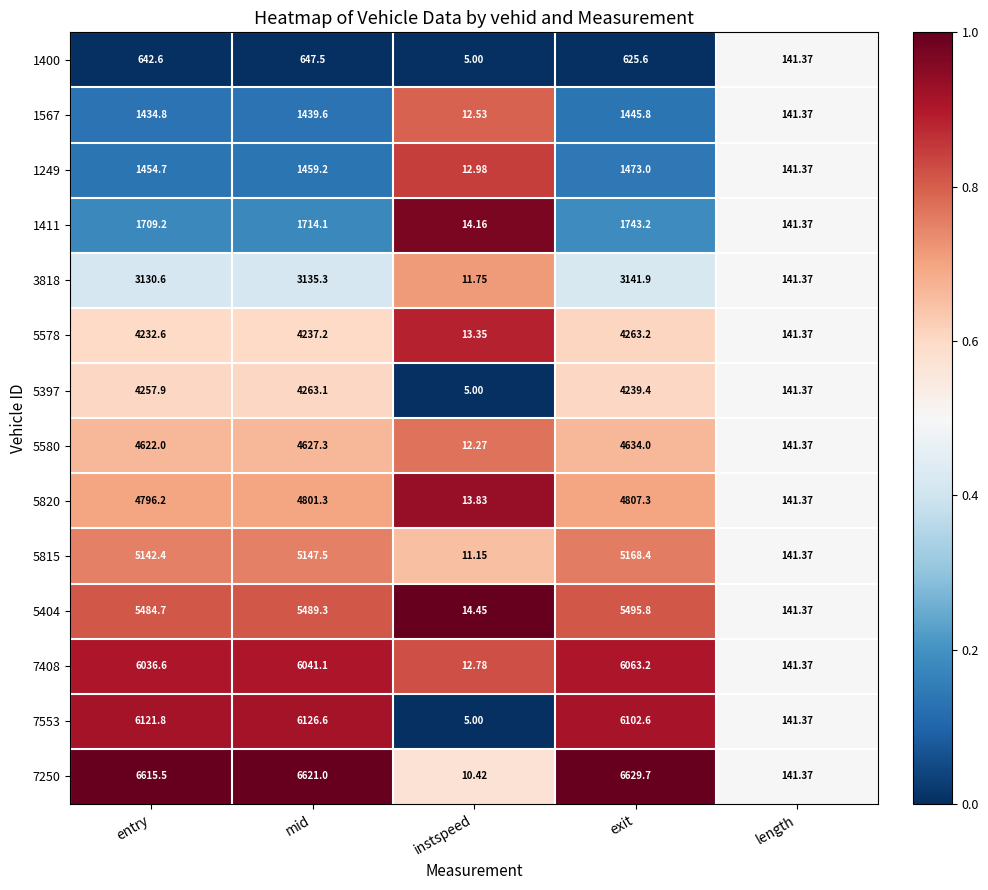

At which label does 5815 reach its peak?

exit